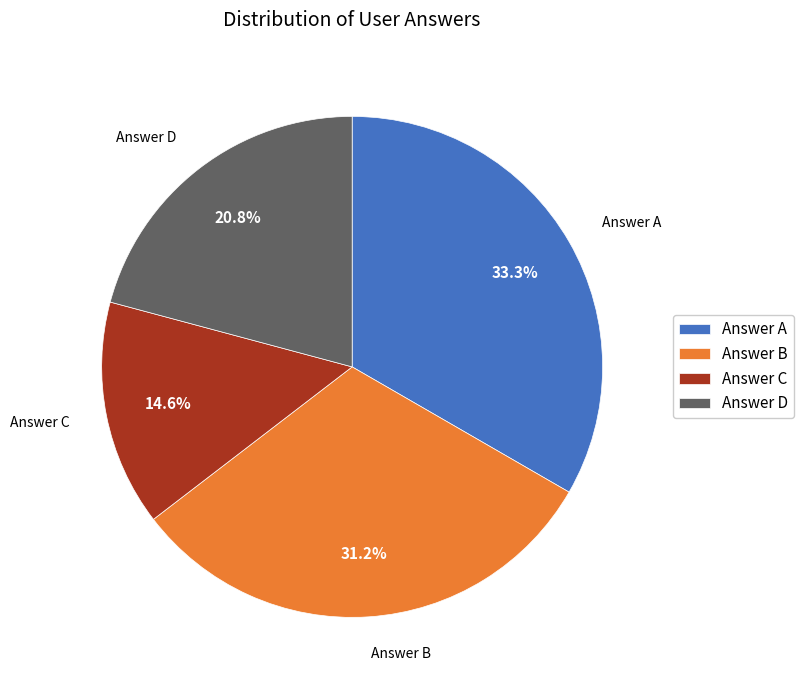

What is the ratio of the value at Answer C to the value at Answer D?

0.7